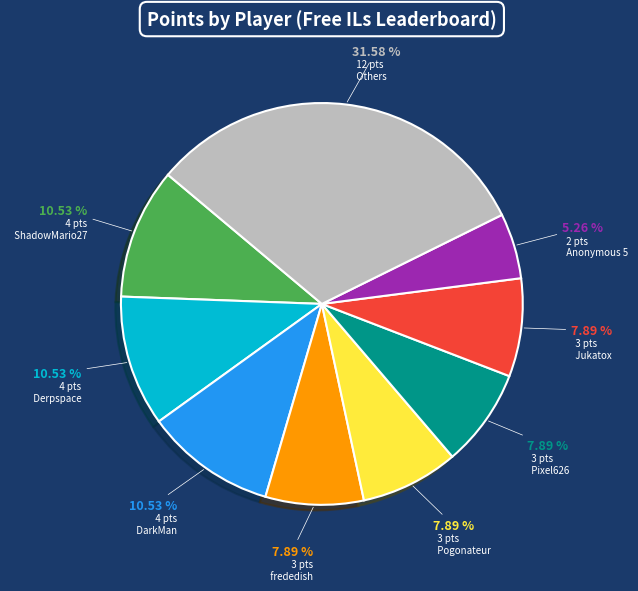

How many slices are in this pie chart?

9